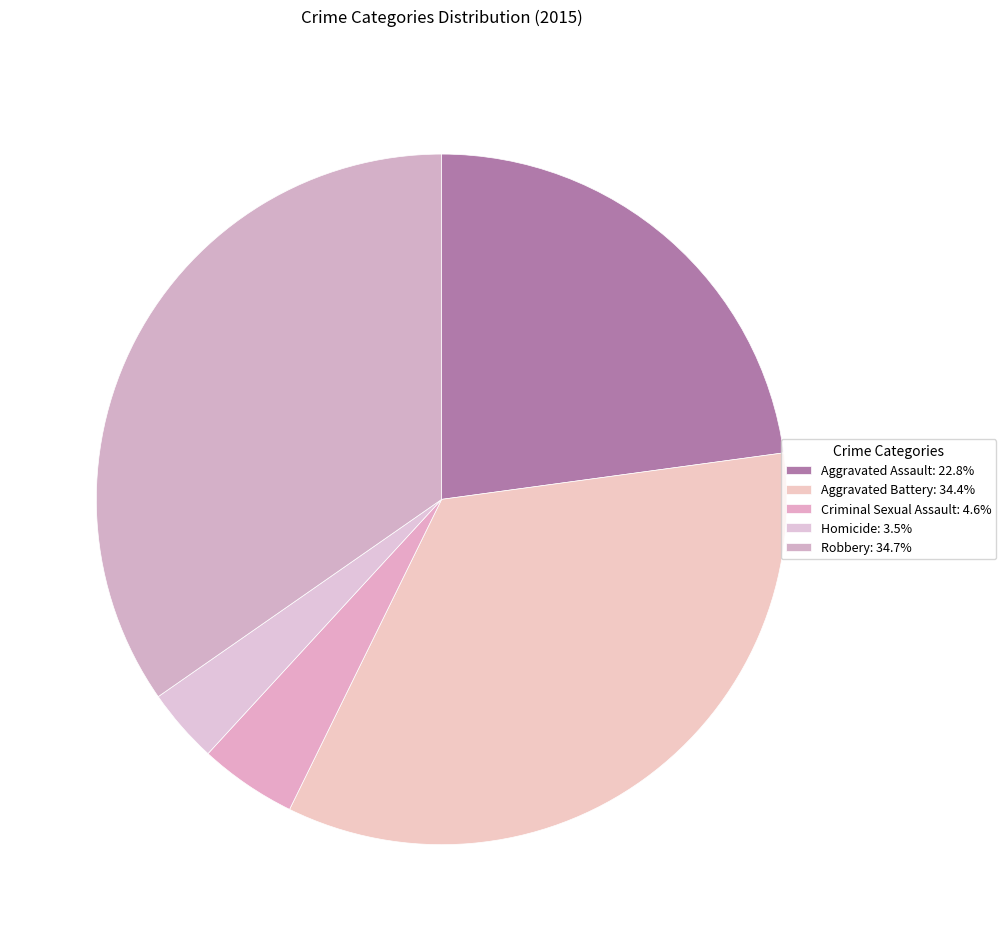

Between Robbery and Criminal Sexual Assault, which is larger?

Robbery